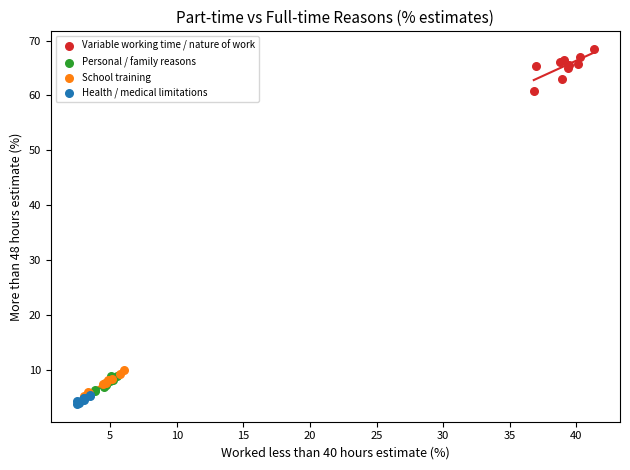

What are all the series names shown in the legend?

Variable working time / nature of work, Personal / family reasons, School training, Health / medical limitations